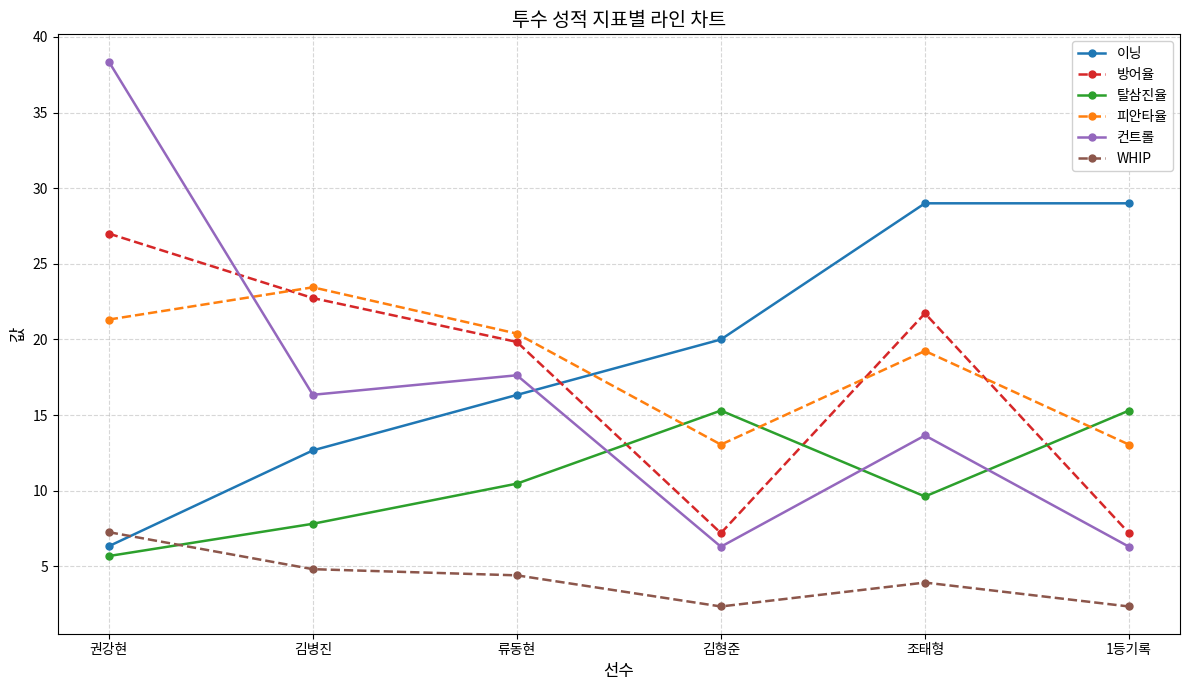

True or false: 컨트롤 and WHIP intersect in this chart.

False